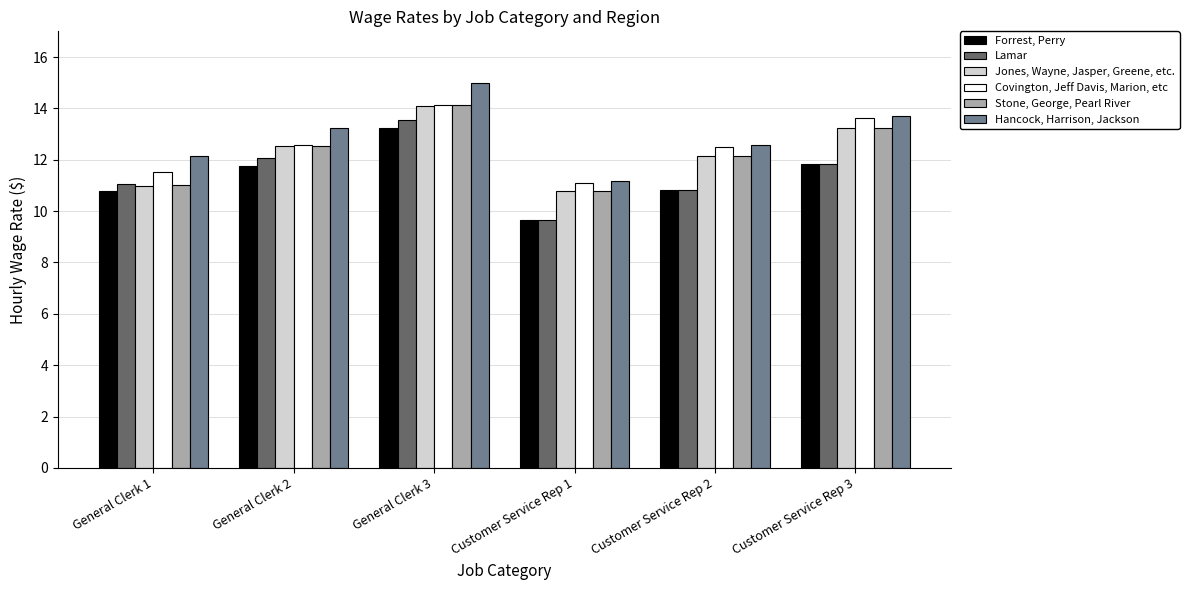

At General Clerk 2, list the series in order from largest to smallest.

Hancock, Harrison, Jackson, Covington, Jeff Davis, Marion, etc, Jones, Wayne, Jasper, Greene, etc., Stone, George, Pearl River, Lamar, Forrest, Perry